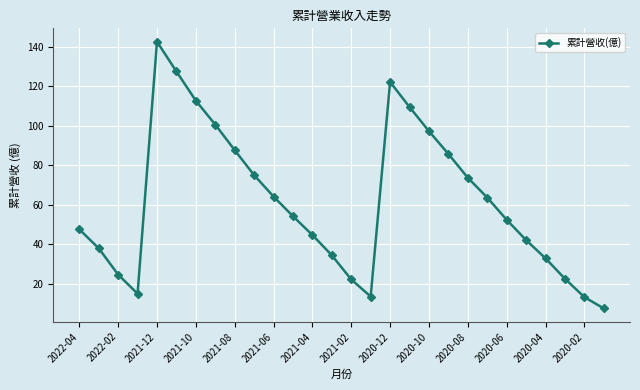

What is the maximum value shown in the chart?

142.5